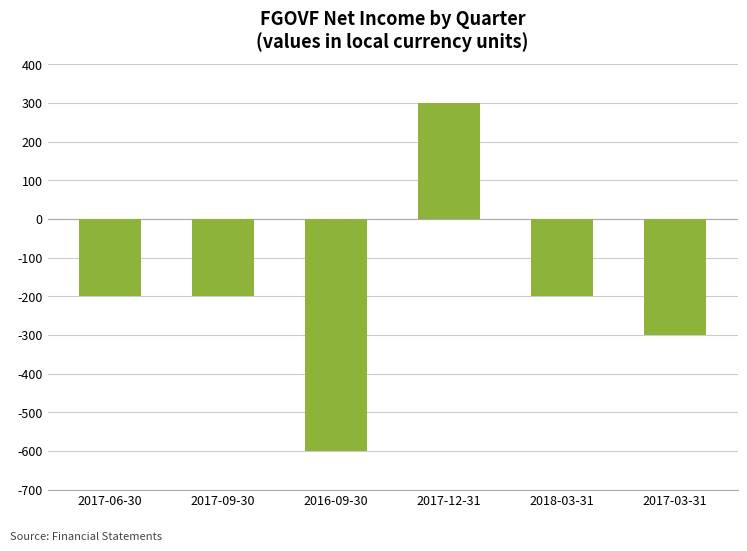

True or false: the data shows 300 at 2017-12-31.

True